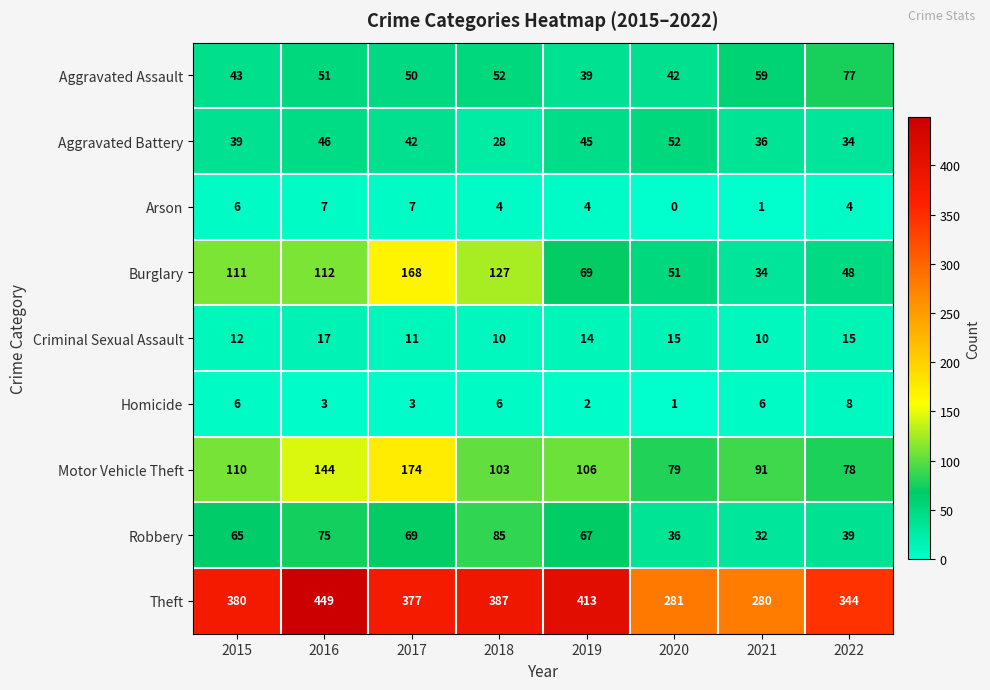

Which series has the largest range (max minus min)?

Theft